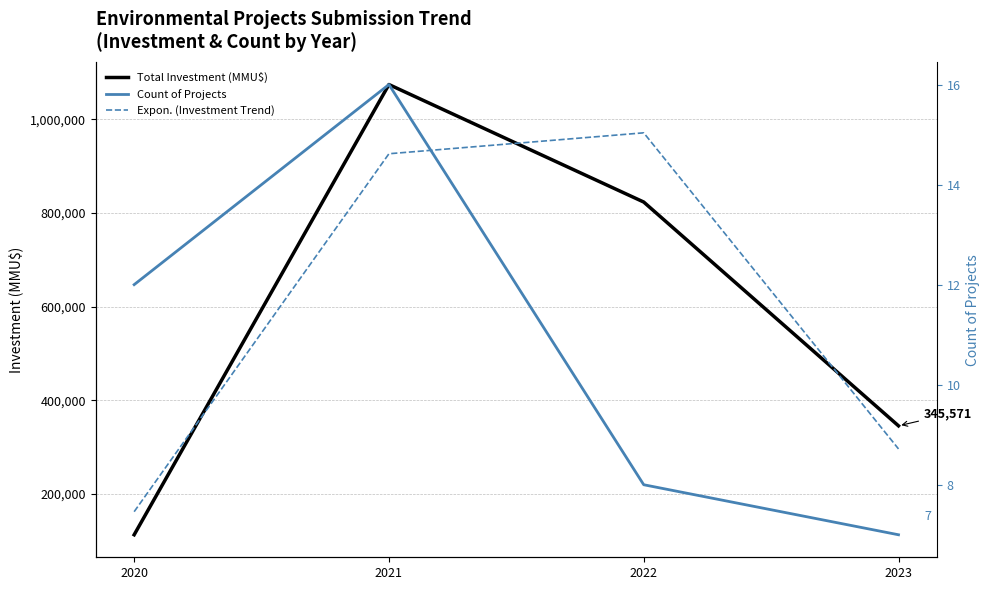

Which category has the highest value in the Expon. (Investment Trend) series?

2022